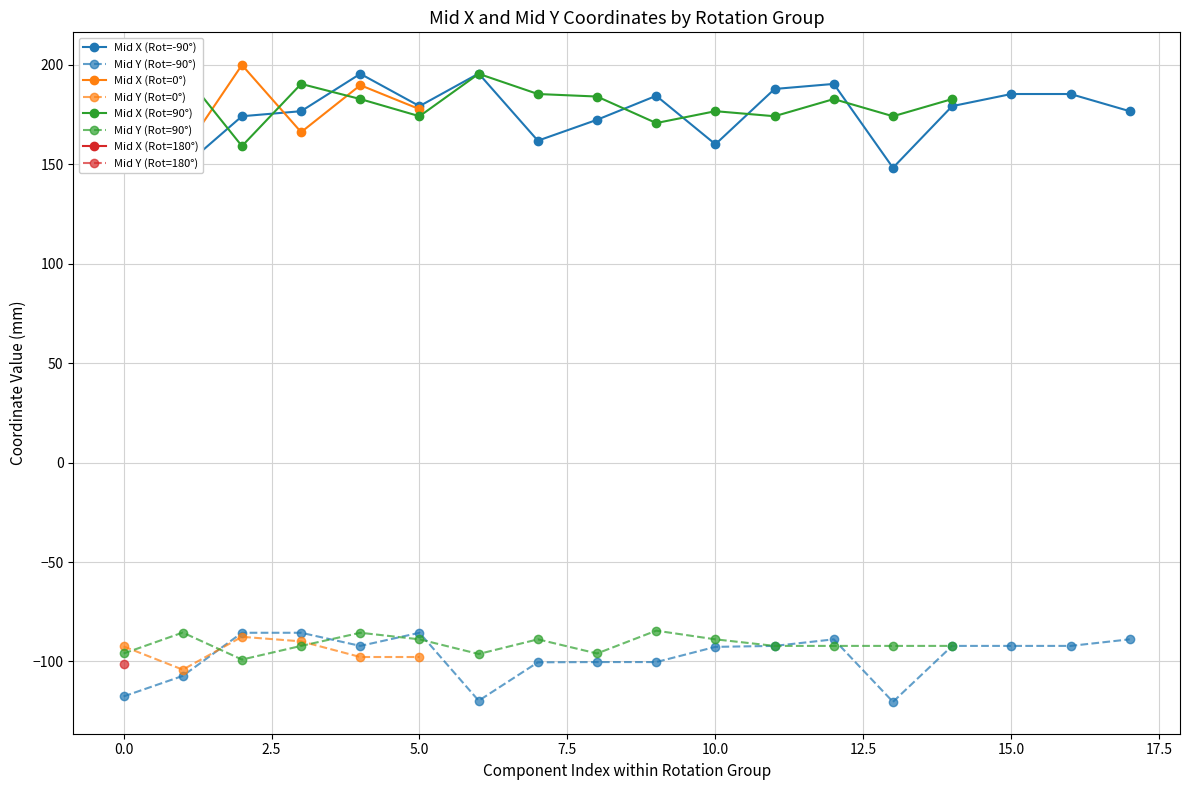

What is the label of the 13th point from the left?

90